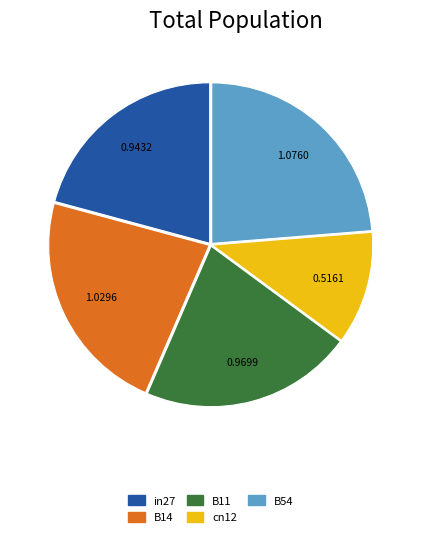

Approximately how many times larger is the value at B54 compared to B14?

1.0